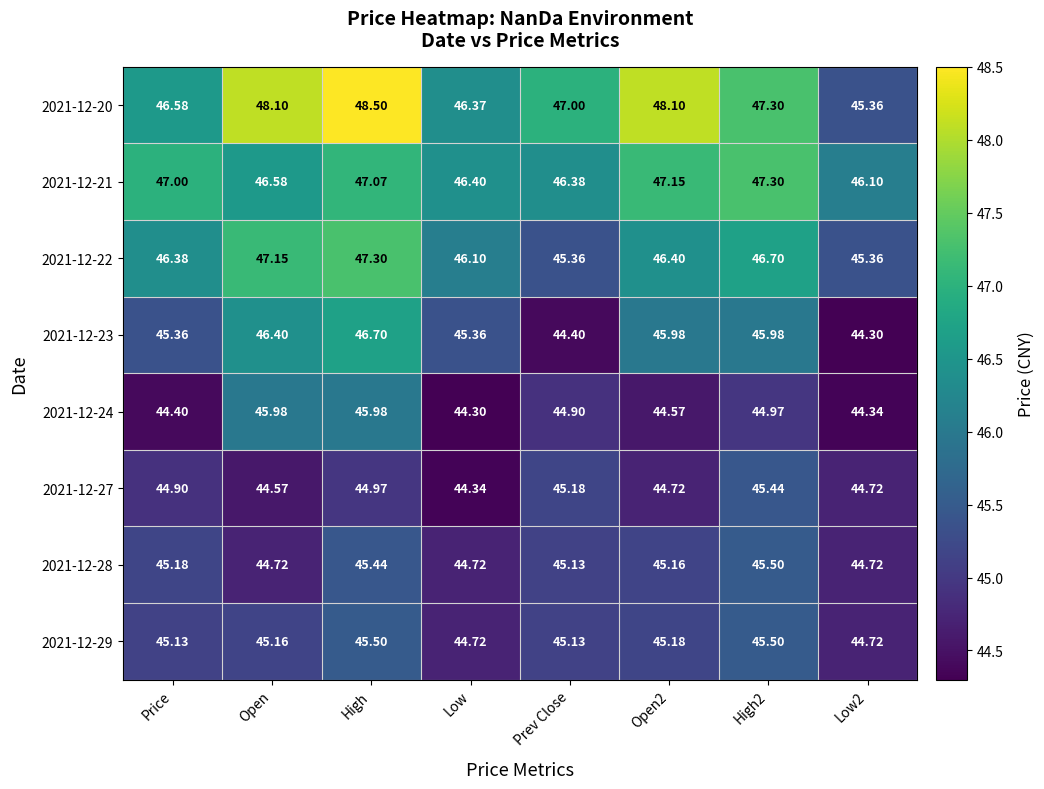

At which label does 2021-12-20 first exceed 47?

Open